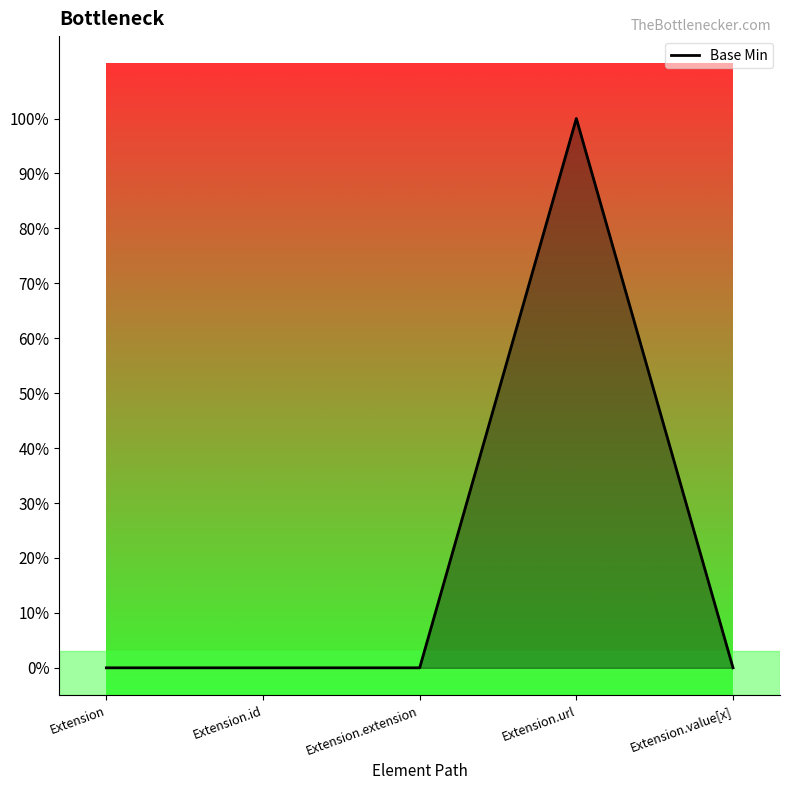

List the labels in order of value, largest first.

Extension.url, Extension, Extension.id, Extension.extension, Extension.value[x]